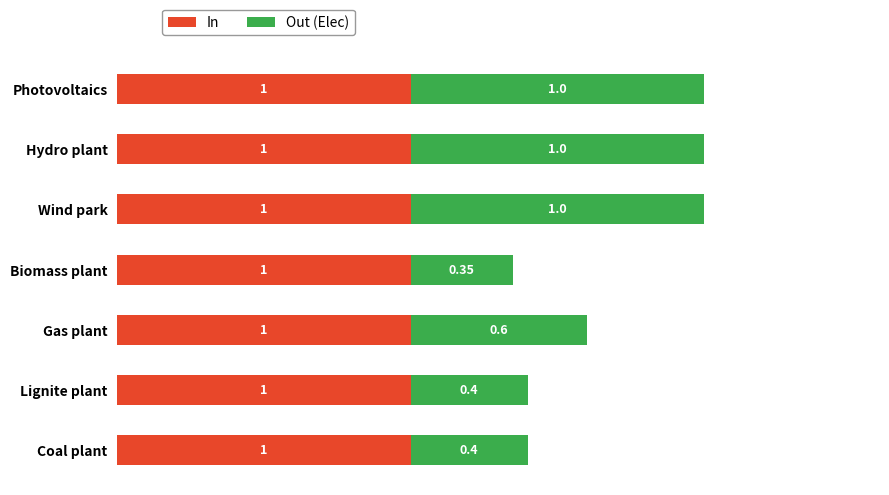

What is the sum of the In values at Photovoltaics and Biomass plant?

2.0